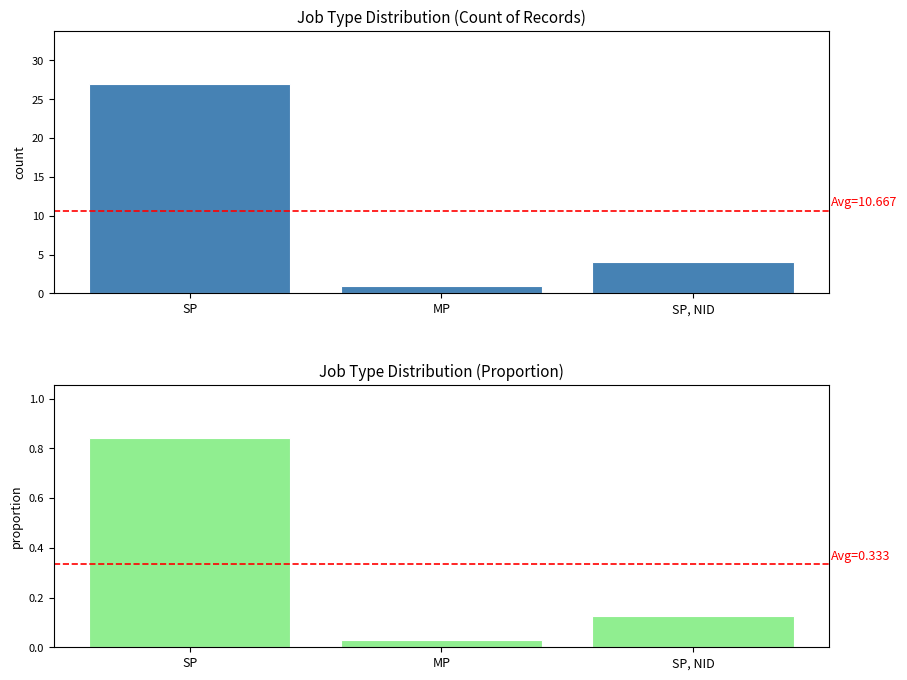

Reading left to right, transcribe all the data shown in this chart.

Count: SP=27.0	MP=1.0	SP, NID=4.0
Proportion: SP=0.8	MP=0.0	SP, NID=0.1